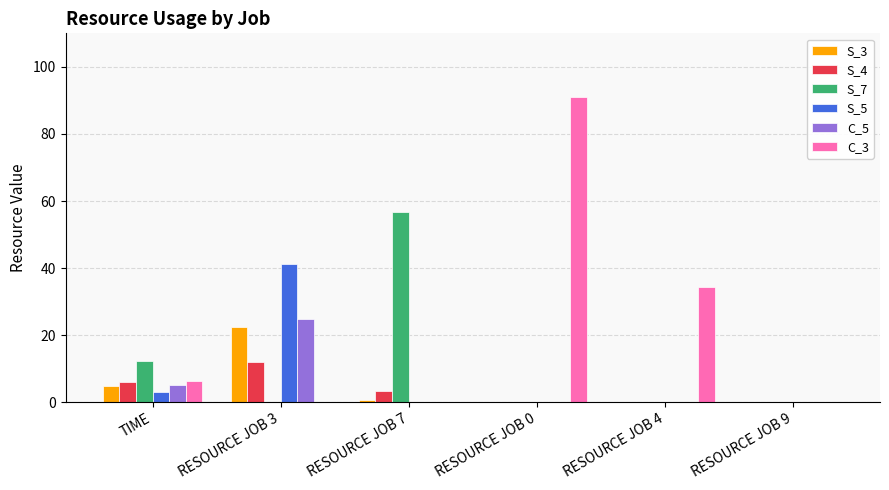

Reading left to right, transcribe all the data shown in this chart.

S_3: 4.7	22.5	0.6	0.0	0.0	0.0
S_4: 5.9	11.9	3.3	0.0	0.0	0.0
S_7: 12.4	0.0	56.7	0.0	0.0	0.0
S_5: 2.9	41.1	0.0	0.0	0.0	0.0
C_5: 5.3	24.8	0.0	0.0	0.0	0.0
C_3: 6.3	0.0	0.0	91.0	34.4	0.0